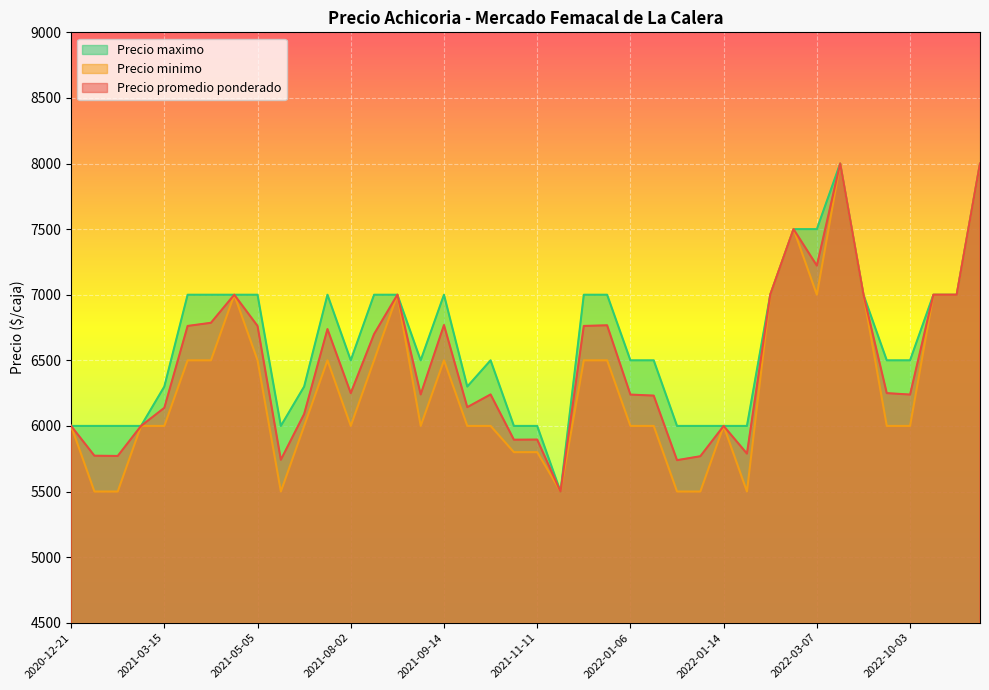

True or false: Precio promedio ponderado and Precio minimo cross at least once.

False